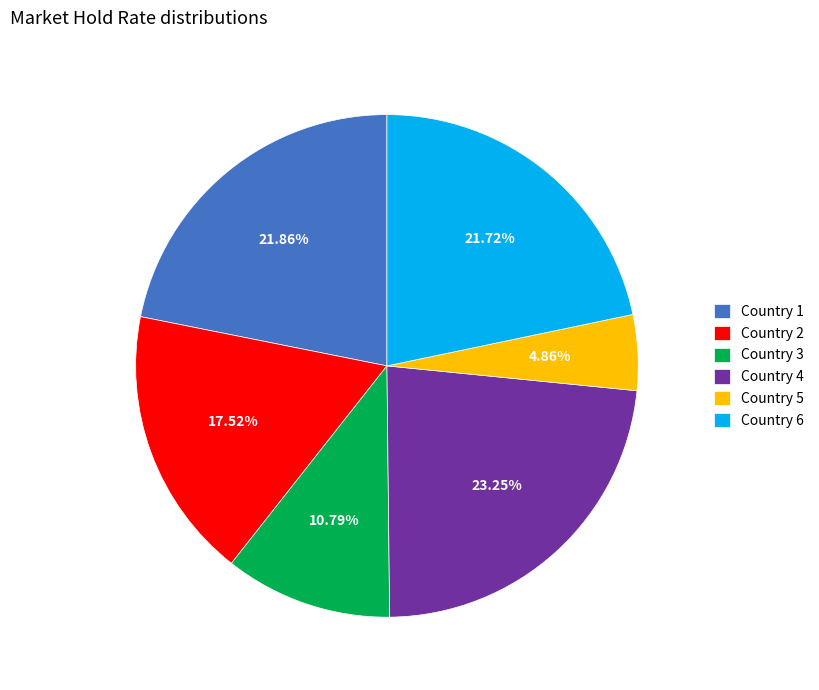

How many slices are in this pie chart?

6